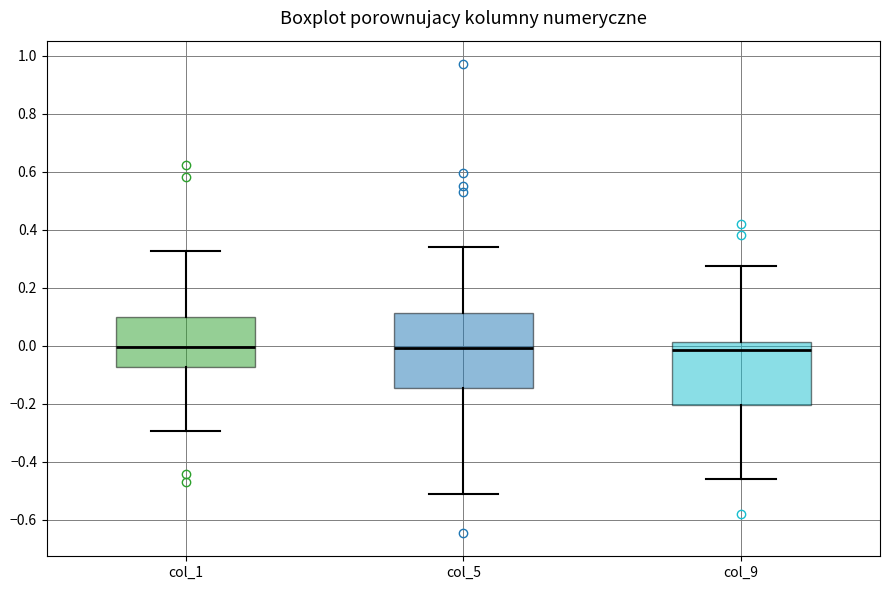

Which box is the tallest, from its lower edge to its upper edge?

col_5